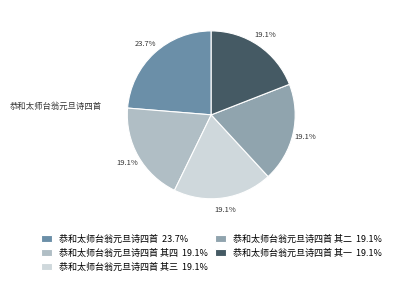

To the nearest percent, what is the difference between the largest and smallest slice percentages?

5%